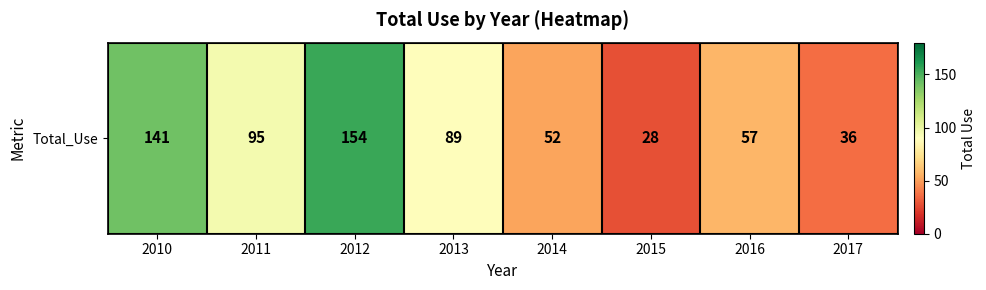

What is the difference between the maximum and minimum values?

126